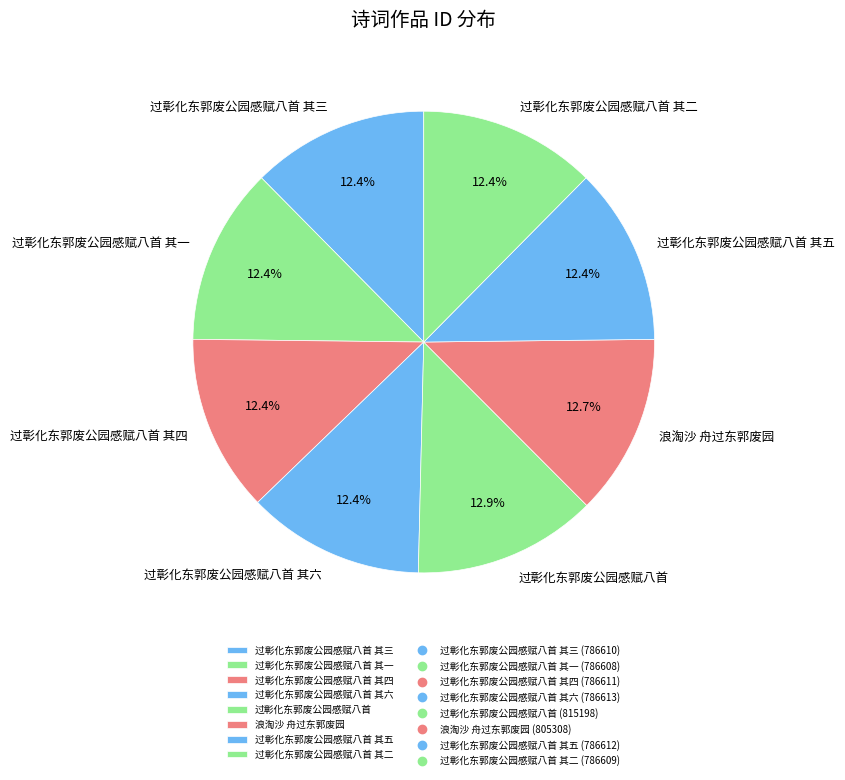

Approximately how many times larger is the value at 过彰化东郭废公园感赋八首 其一 compared to 过彰化东郭废公园感赋八首 其五?

1.0